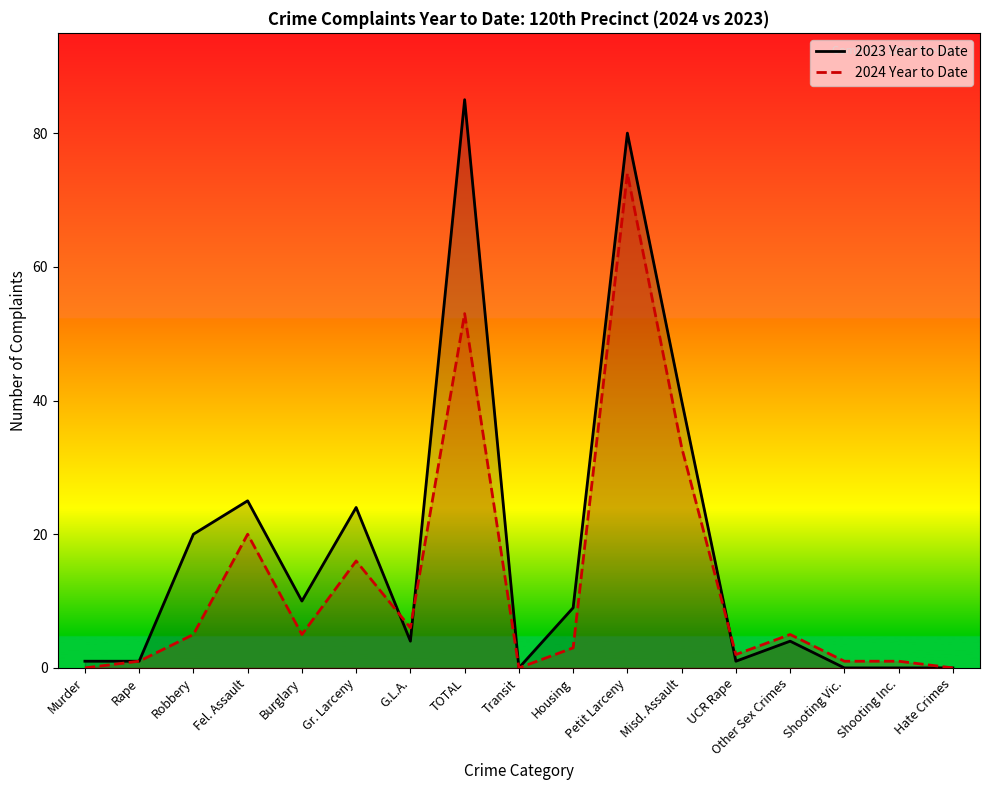

The 2024 Year to Date series shows 3 at Housing. True or false?

True